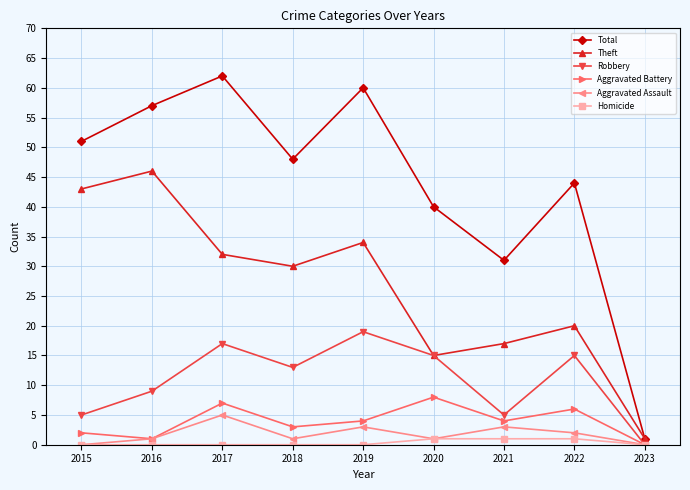

What is the difference between the maximum and minimum values in the Homicide series?

1